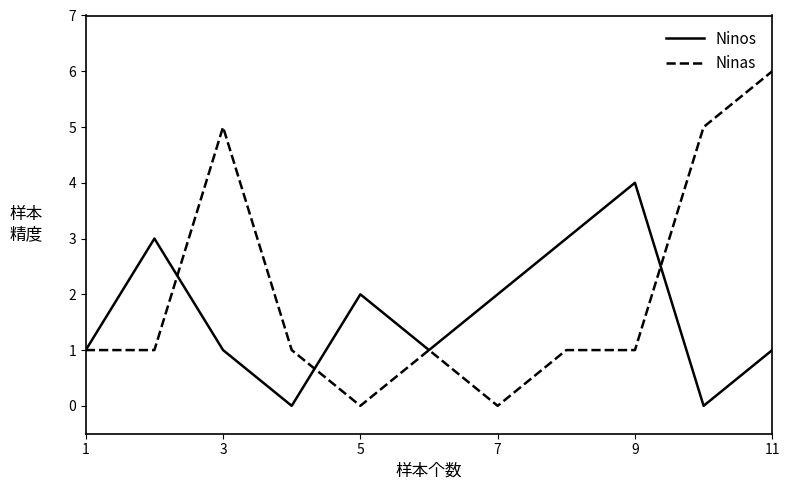

Which series has the largest total across all categories?

Ninas